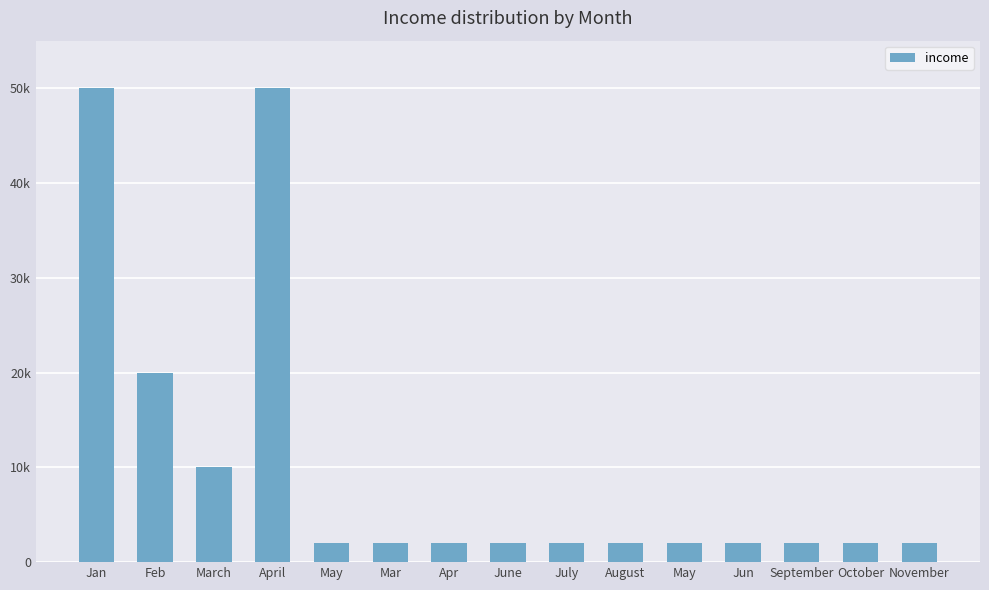

The chart shows a value of 50000 at Jan. True or false?

True